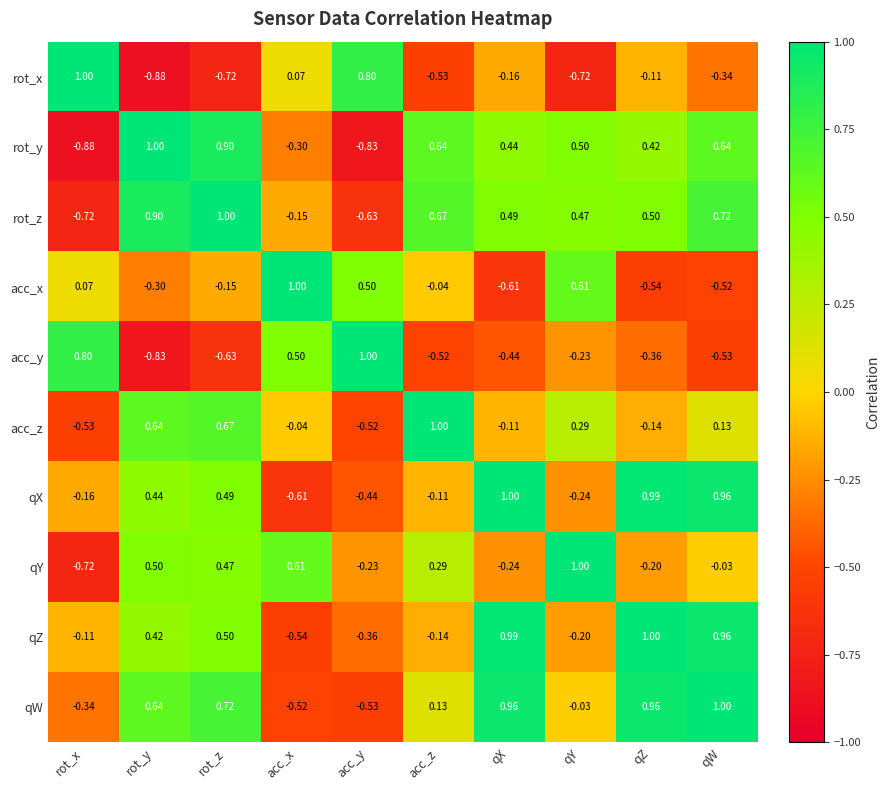

Between acc_x and qW, which series saw the biggest shift?

qX